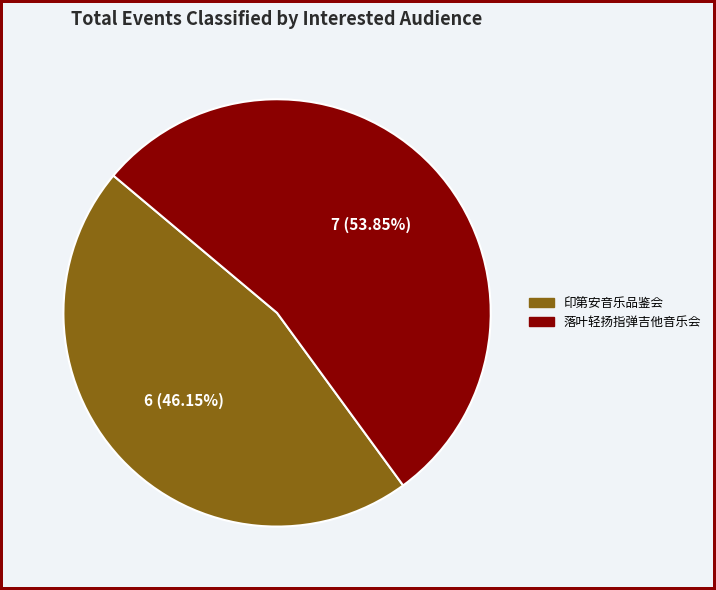

Do 落叶轻扬指弹吉他音乐会 and 印第安音乐品鉴会 together represent more than half of the pie?

Yes